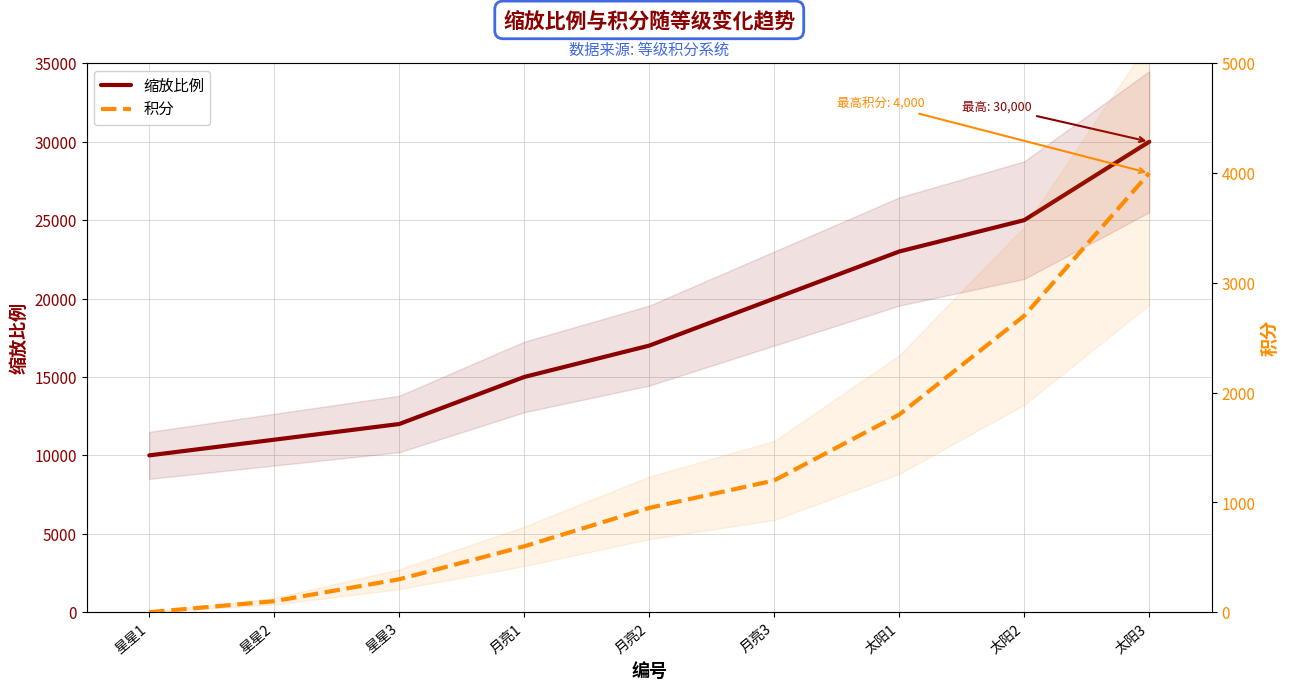

True or false: 缩放比例 and 积分 intersect in this chart.

False